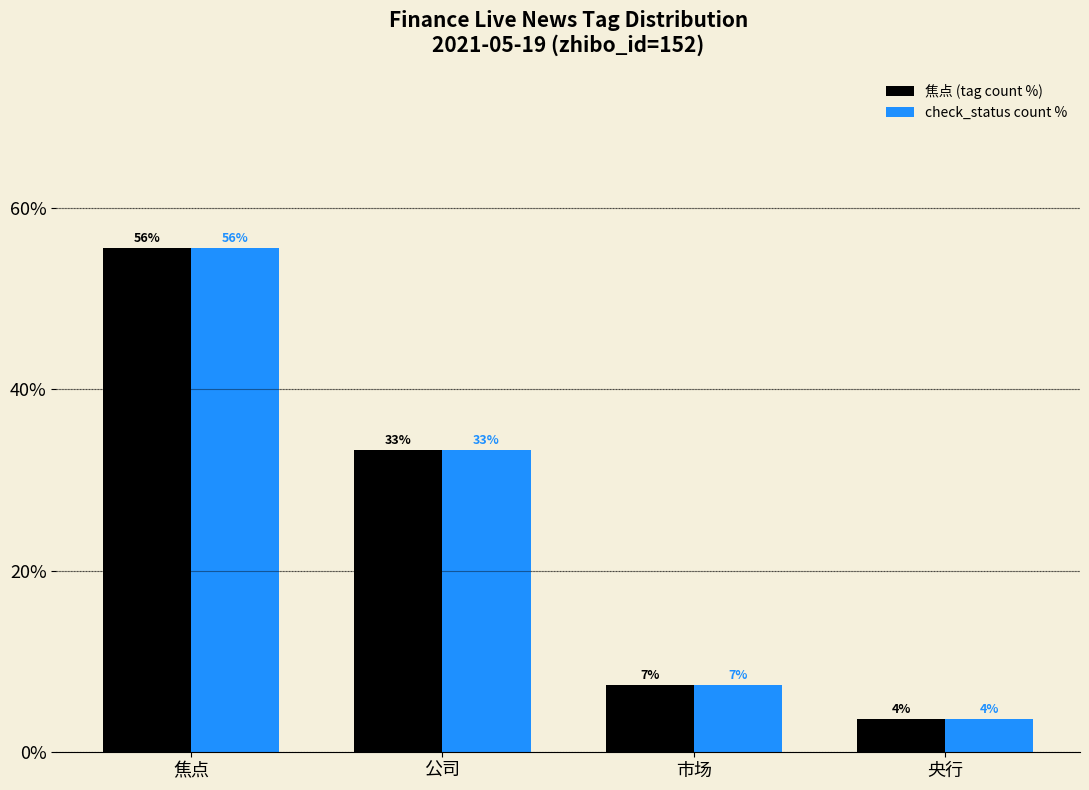

Rank the series by their maximum value, from highest to lowest.

焦点 (tag count %), check_status count %